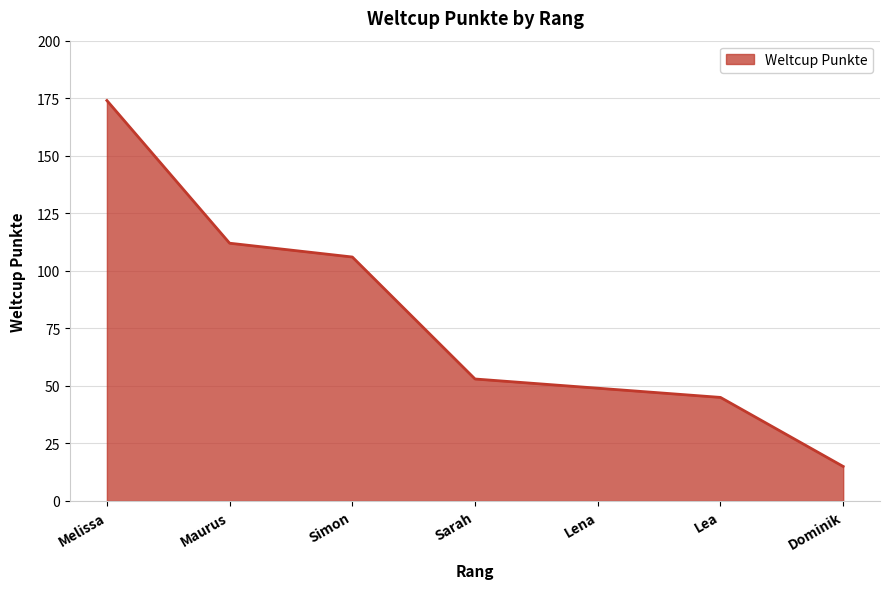

Reading left to right, list all the values displayed in this chart.

Melissa=174	Maurus=112	Simon=106	Sarah=53	Lena=49	Lea=45	Dominik=15